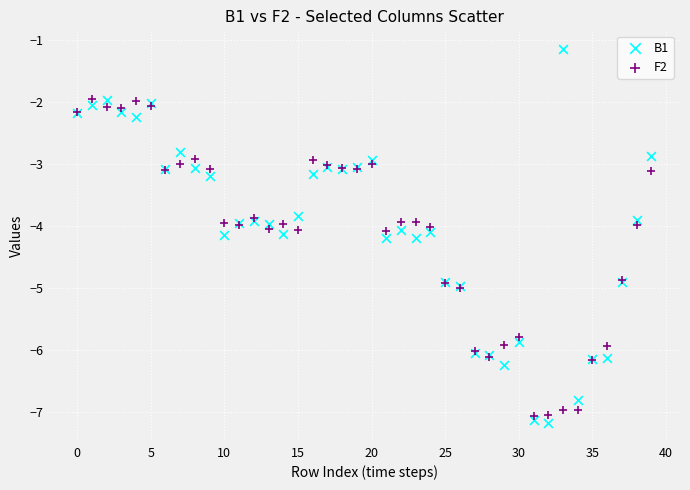

Which series contains the lowest Y value?

B1